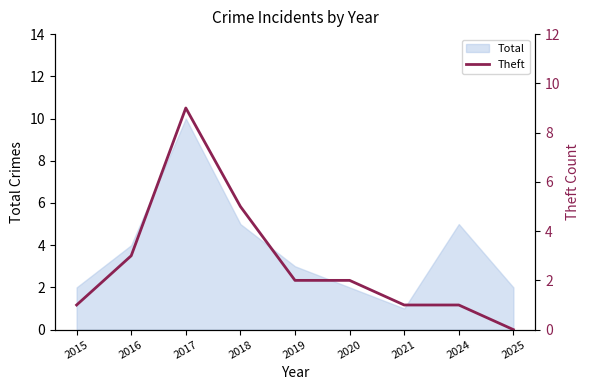

True or false: there are more than 2 points higher than both neighbors.

False